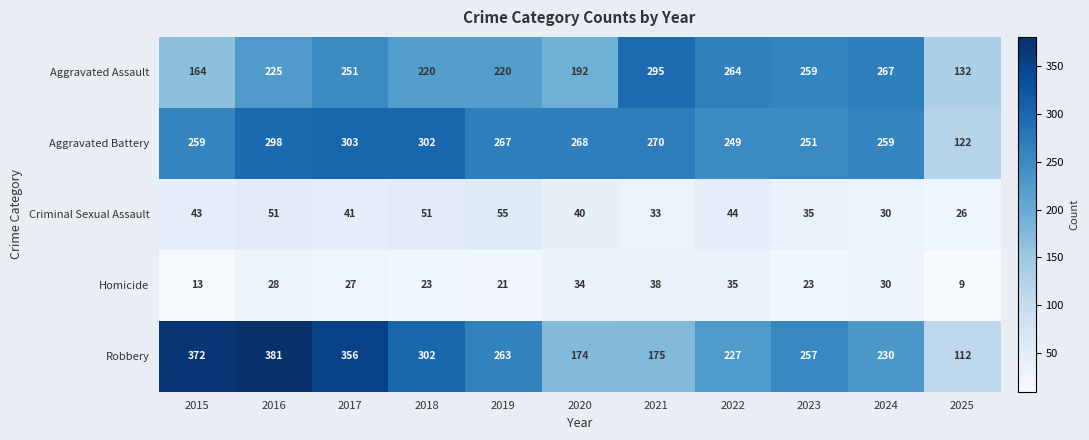

What value does the Homicide series have at 2020?

34